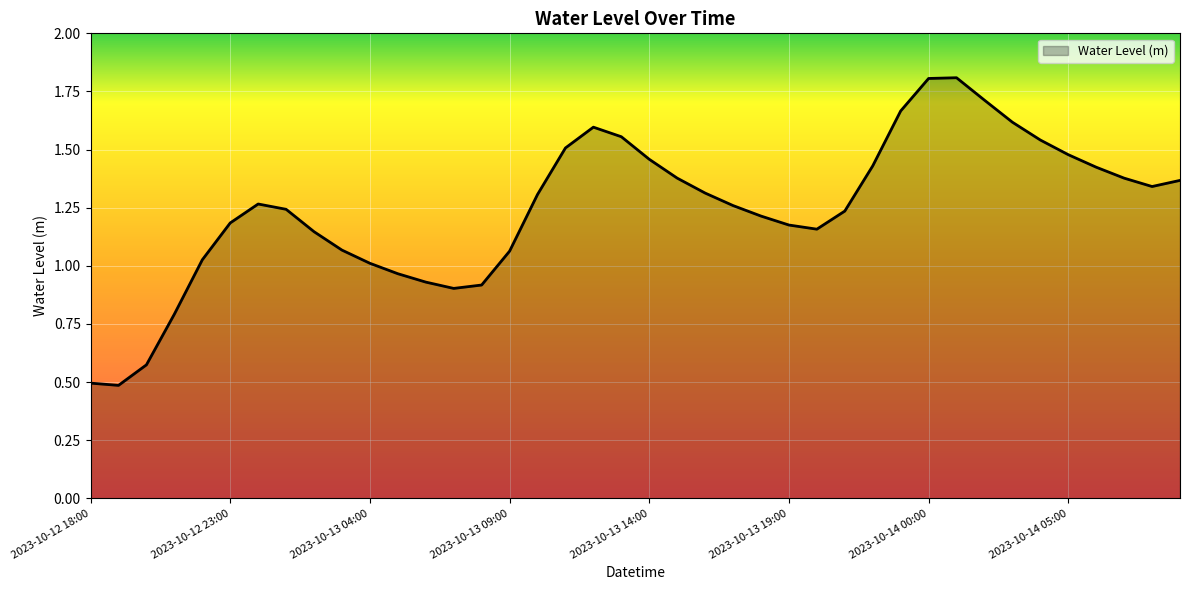

What is the maximum value shown in the chart?

1.8